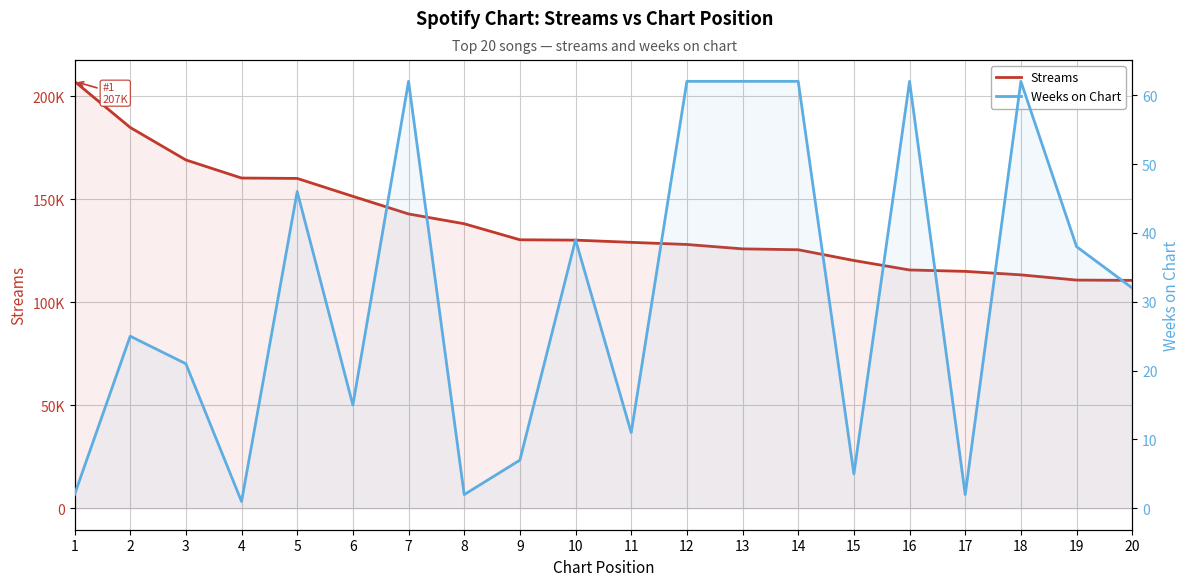

At which category does Weeks on Chart reach its first local peak?

2